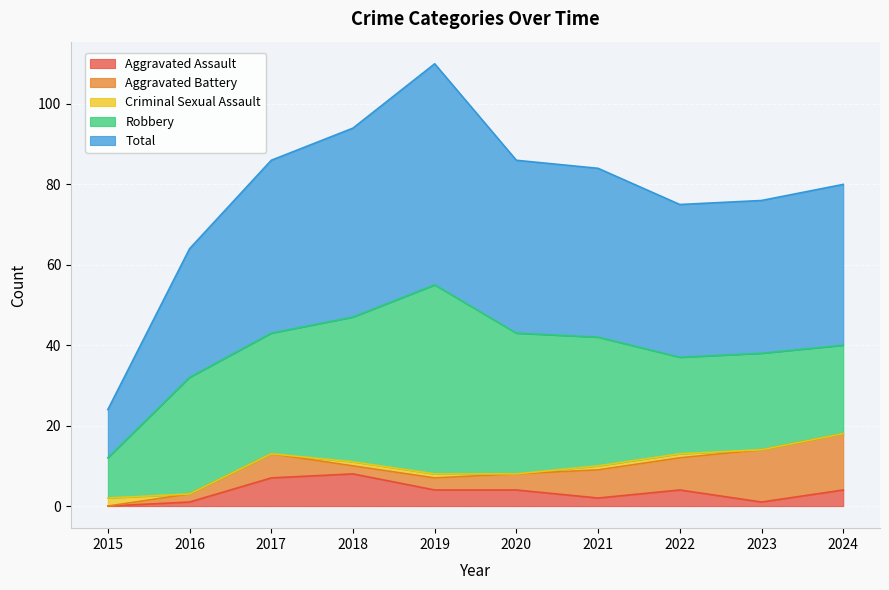

Reading left to right, what are all the values shown in this chart?

Aggravated Assault: 0	1	7	8	4	4	2	4	1	4
Aggravated Battery: 0	2	6	2	3	4	7	8	13	14
Criminal Sexual Assault: 2	0	0	1	1	0	1	1	0	0
Robbery: 10	29	30	36	47	35	32	24	24	22
Total: 12	32	43	47	55	43	42	38	38	40